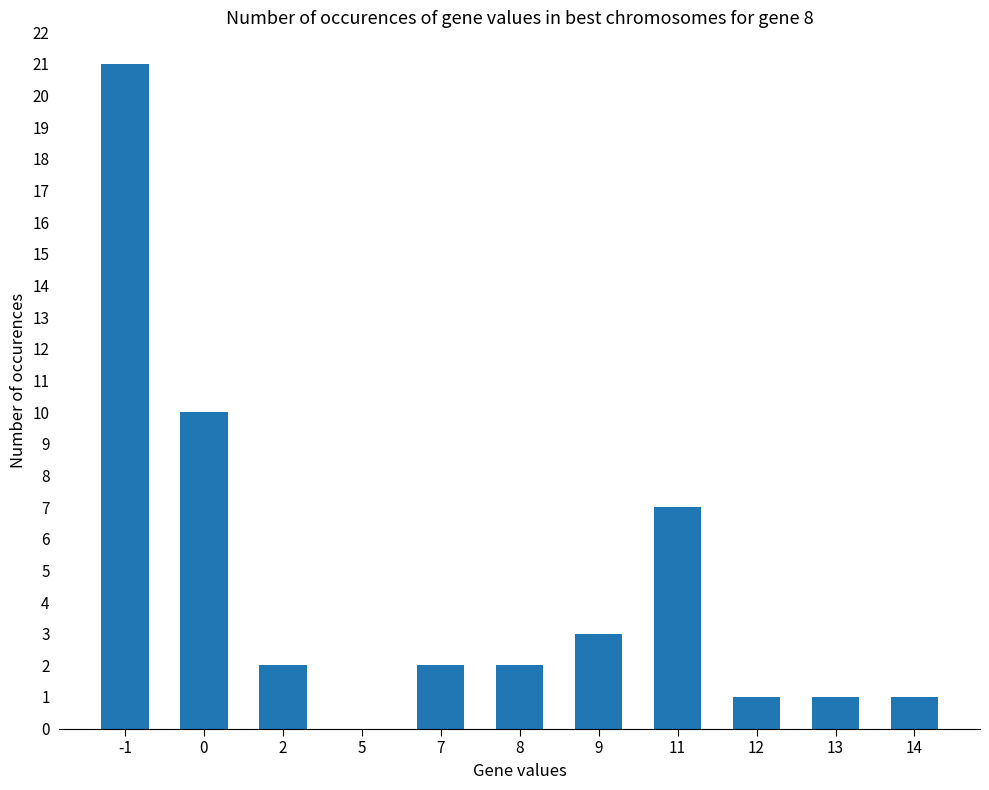

Is it true that the value at 14 is 1?

True